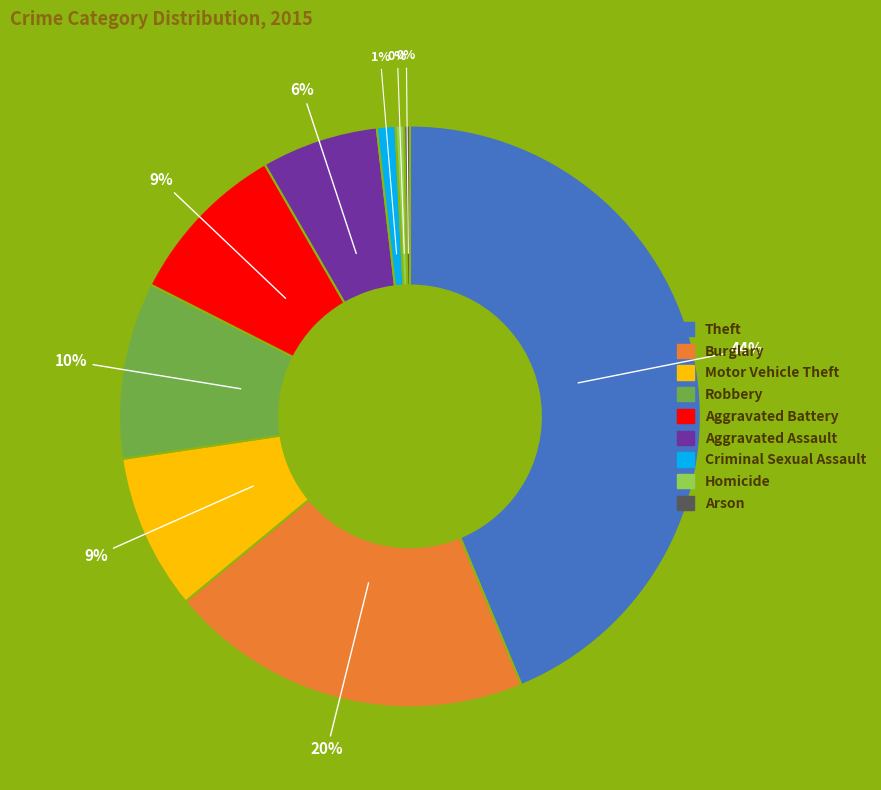

Does any single category account for the majority?

No